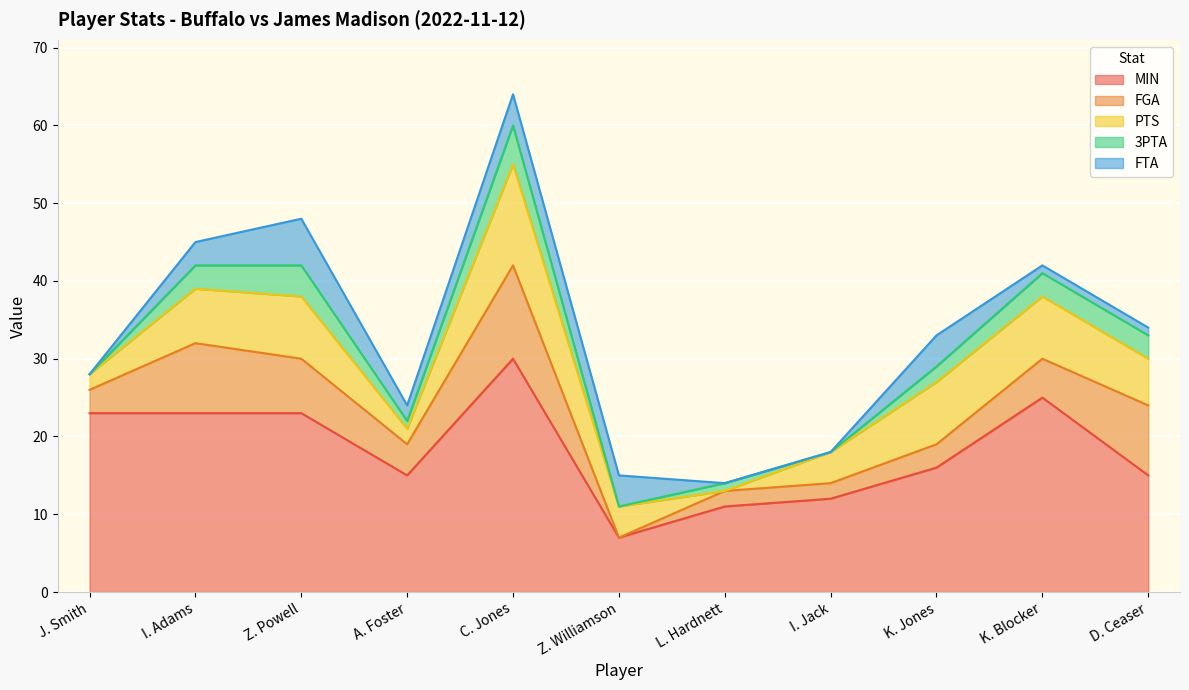

True or false: FTA and MIN intersect in this chart.

False